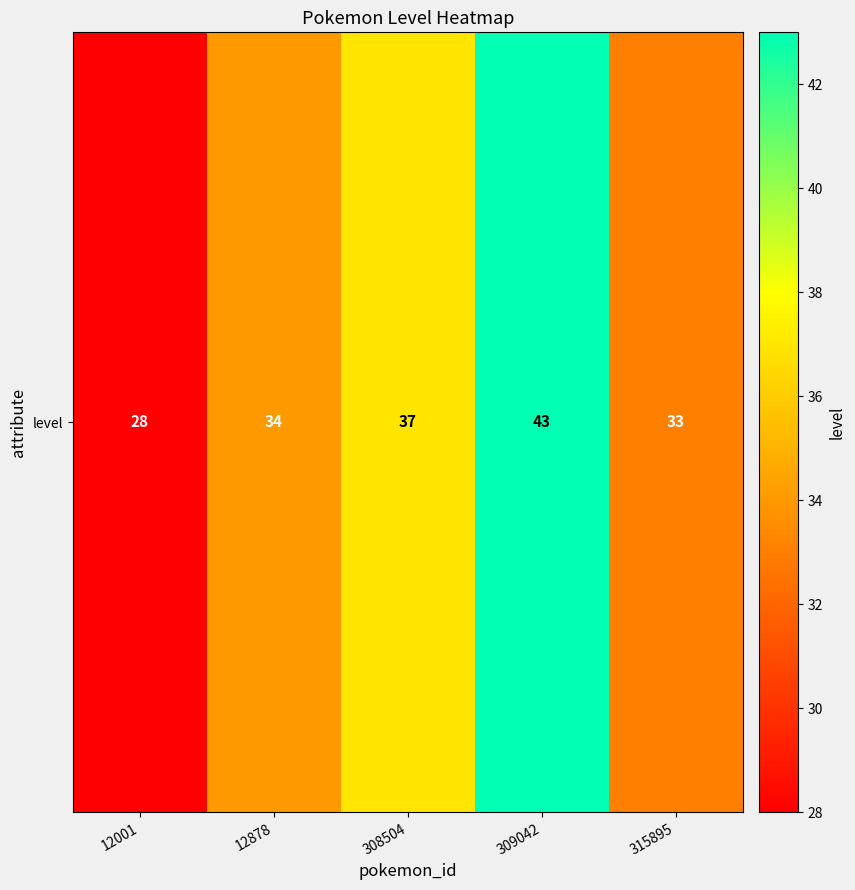

Which has a higher value, 12001 or 12878?

12878